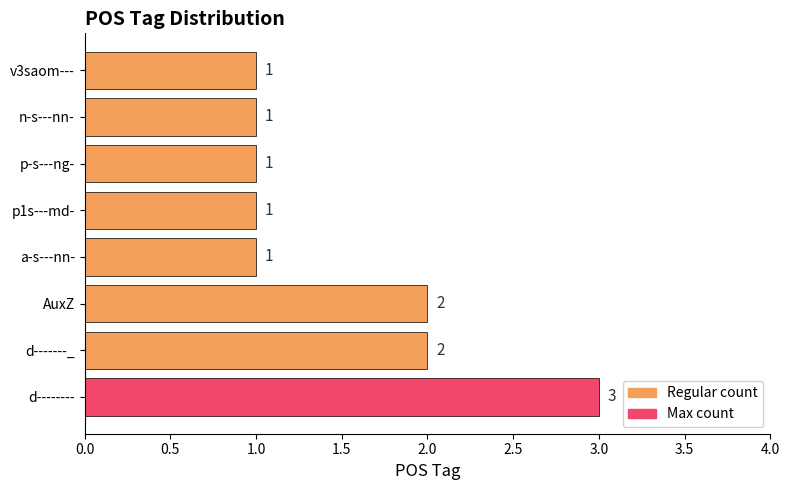

How many data points does each series have?

8